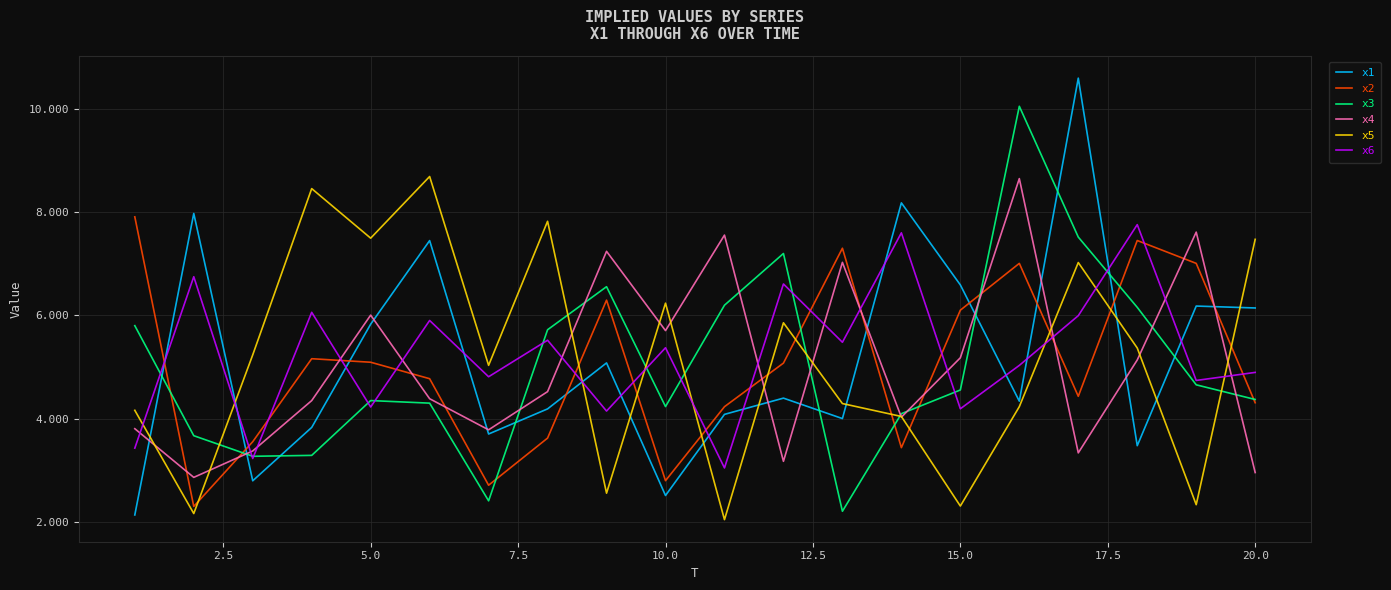

Which series has the widest spread of values?

x1